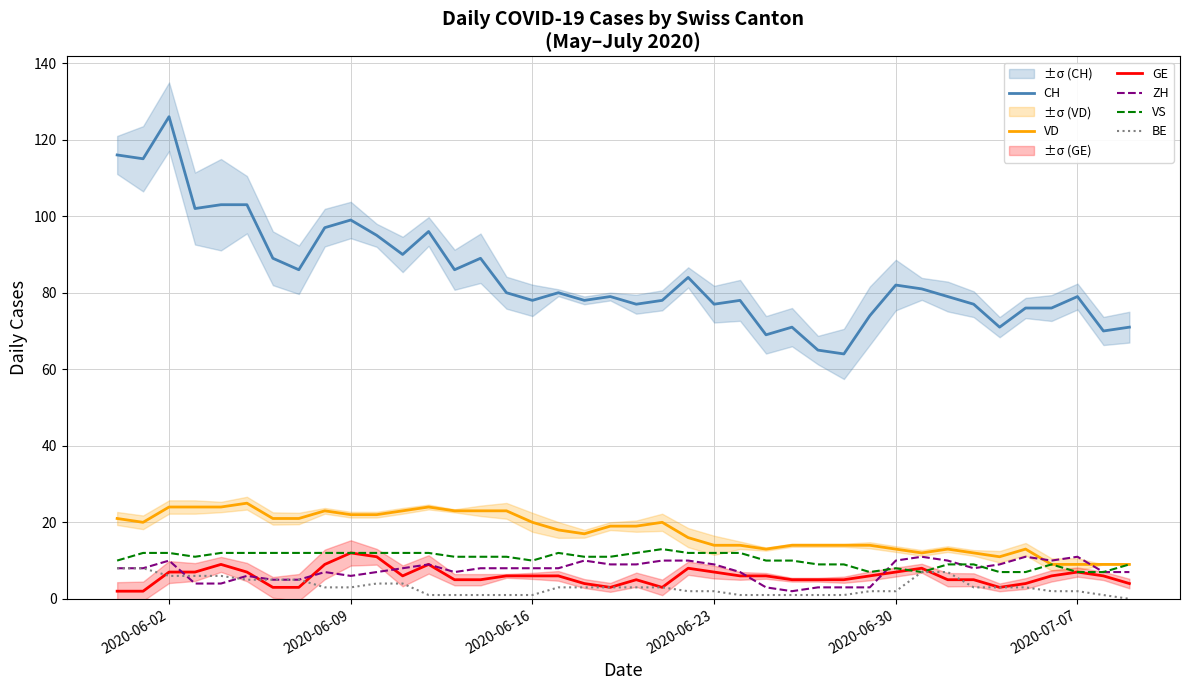

What is the value of the ZH point at the 22nd from the left?

10